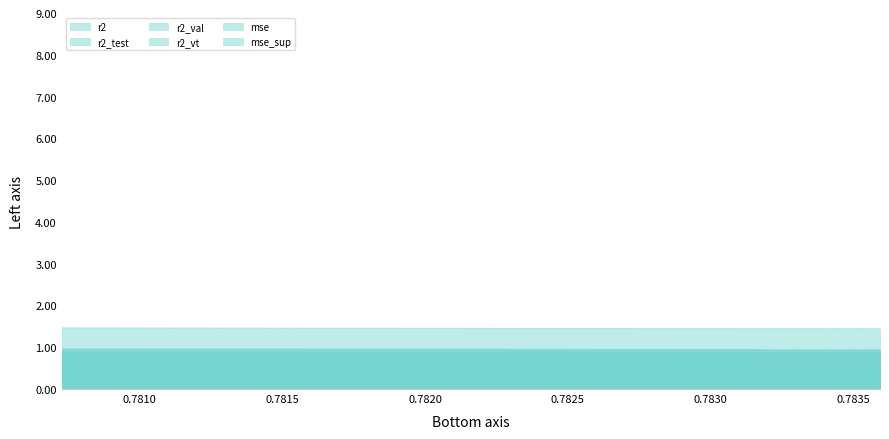

List the series in order of their peak value, lowest first.

mse, r2_test, r2_vt, r2, r2_val, mse_sup